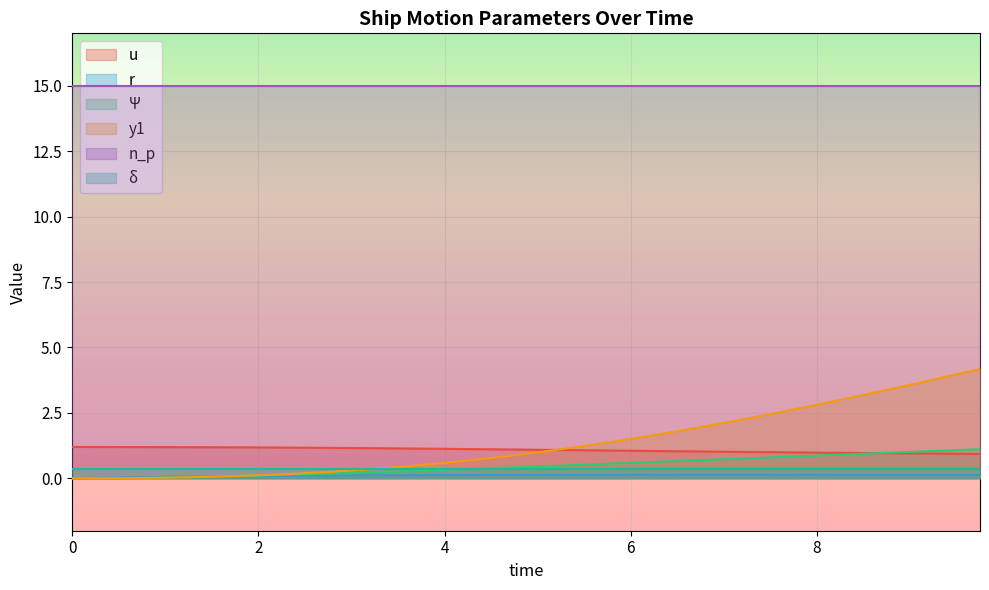

Which series has the widest spread of values?

y1